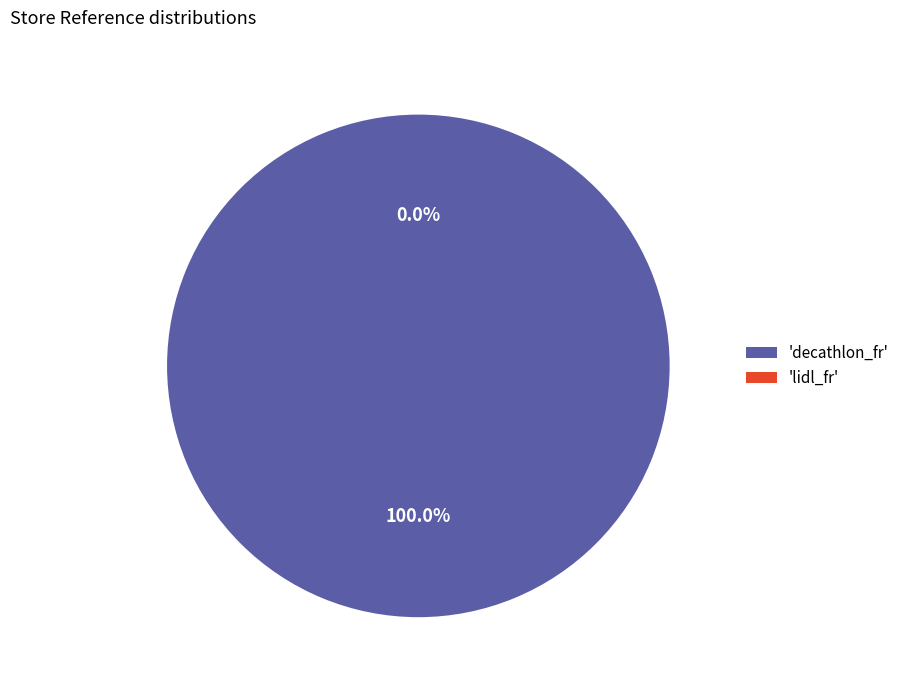

What is the ratio of the value at decathlon_fr to the value at lidl_fr?

18725073.6